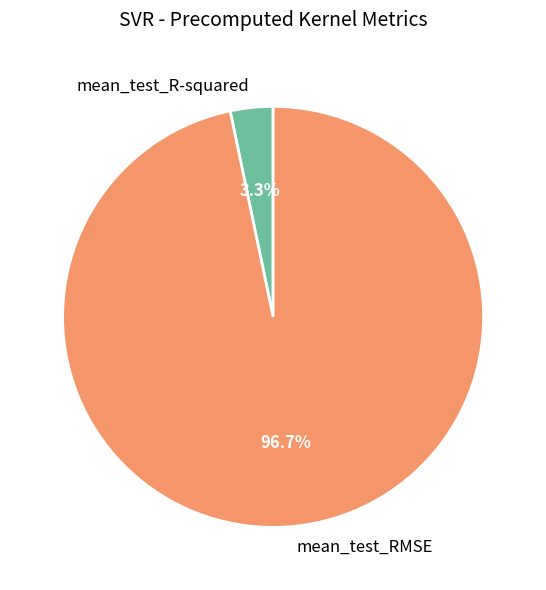

To the nearest percent, what portion does mean_test_RMSE represent?

97%